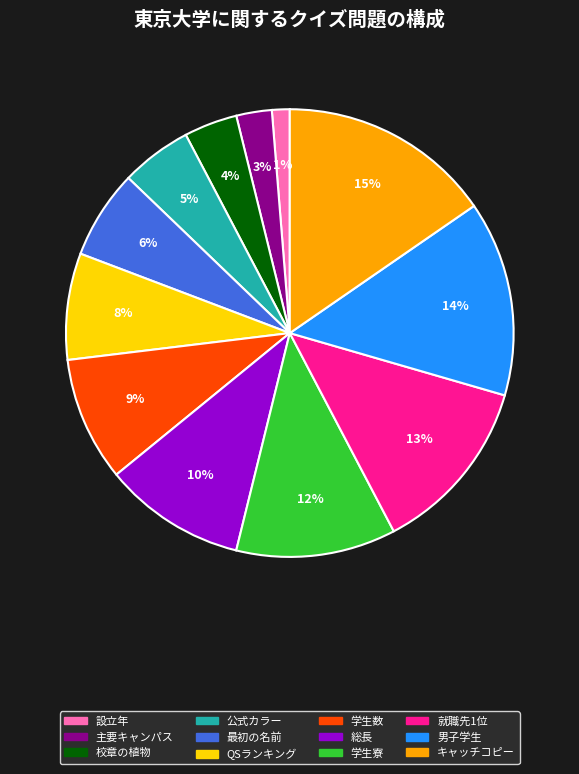

To the nearest percent, what is the difference between the キャッチコピー and 設立年 slice percentages?

14%